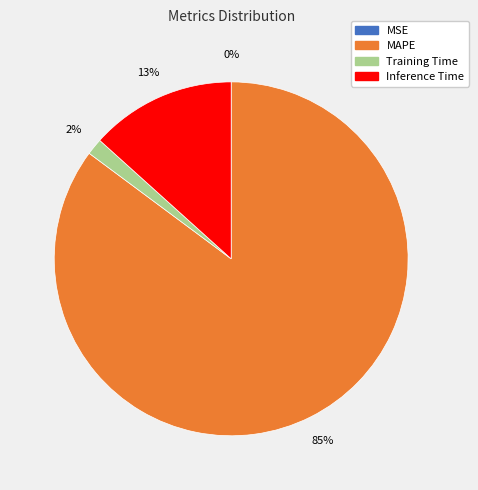

Does any single category account for the majority?

Yes